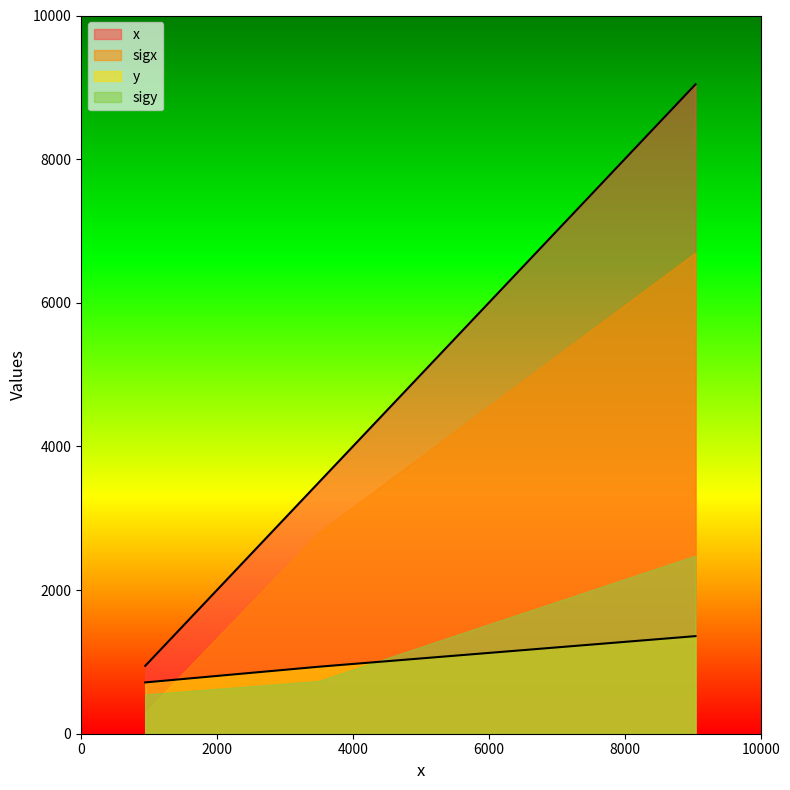

What are all the series names shown in the legend?

x, sigx, y, sigy